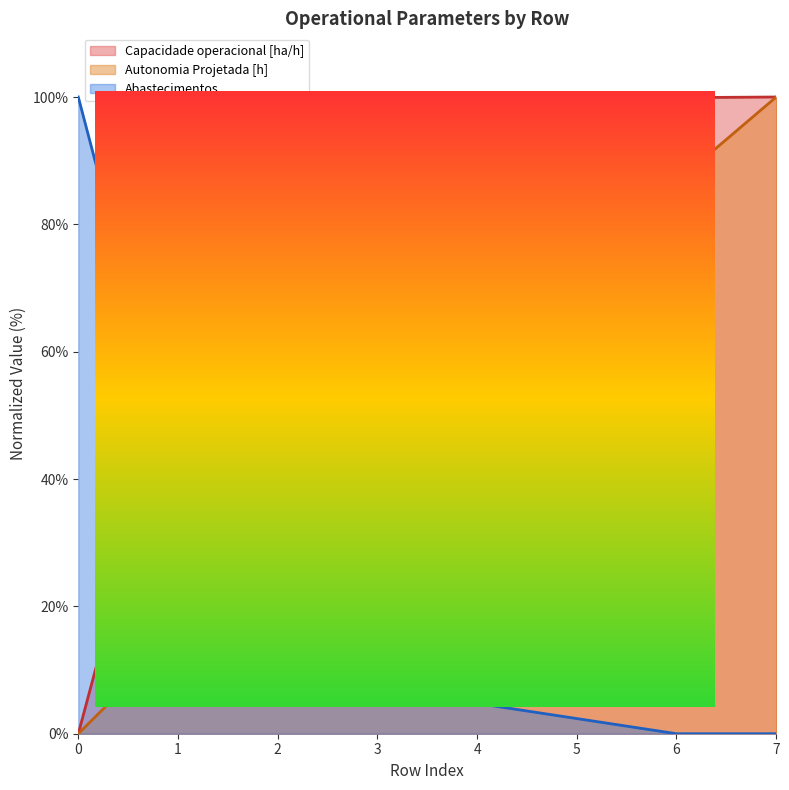

What is the highest value of the Autonomia Projetada [h] series?

100.0